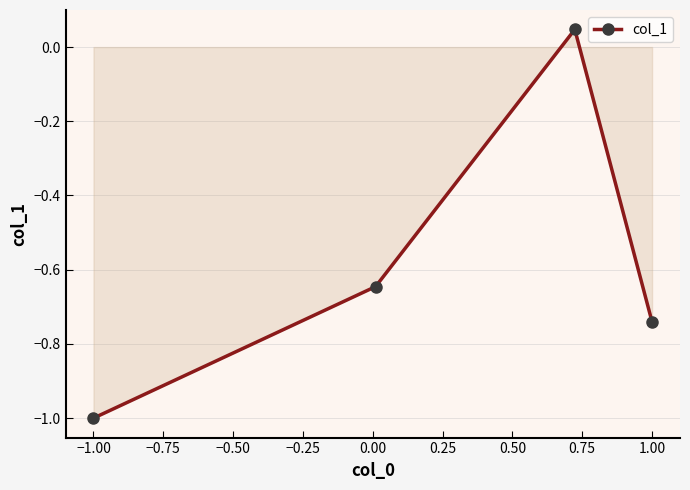

What is the minimum value shown in the chart?

-1.0